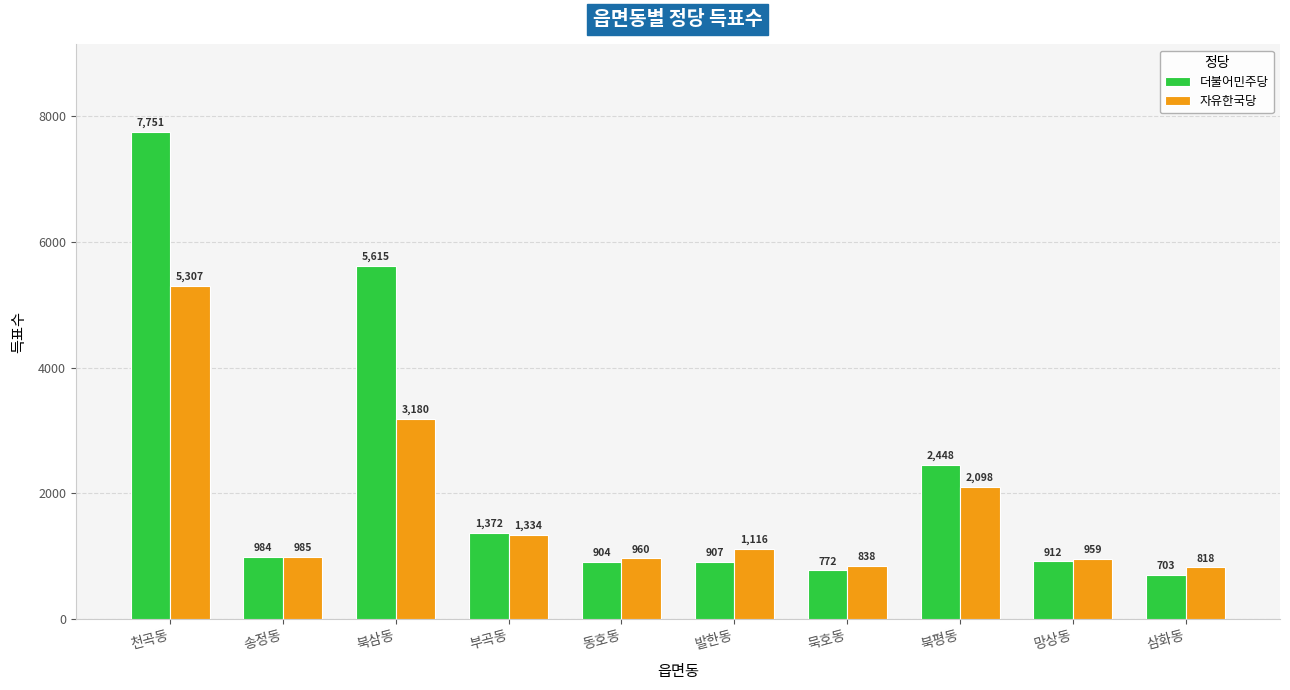

List the series in order of their peak value, highest first.

더불어민주당, 자유한국당